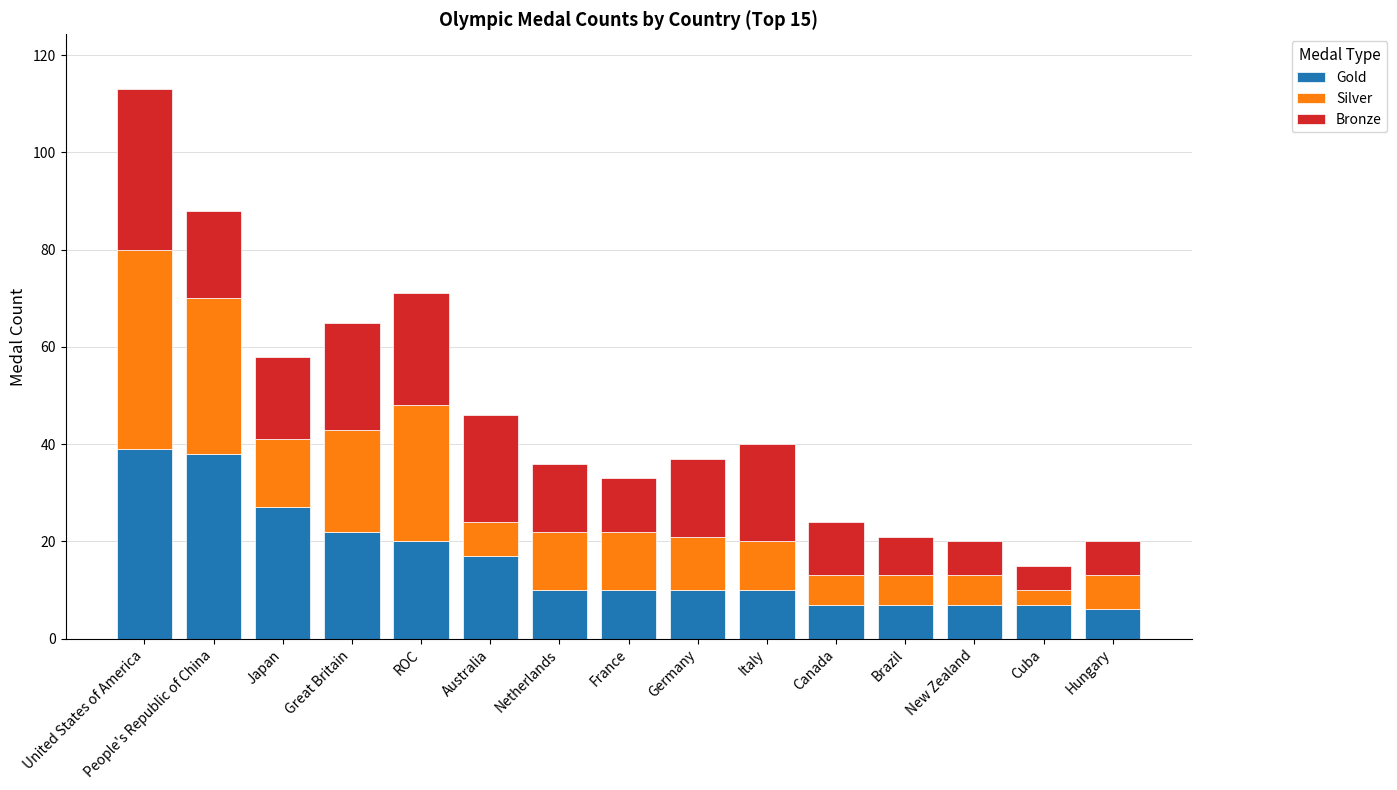

What are all the series names shown in the legend?

Gold, Silver, Bronze